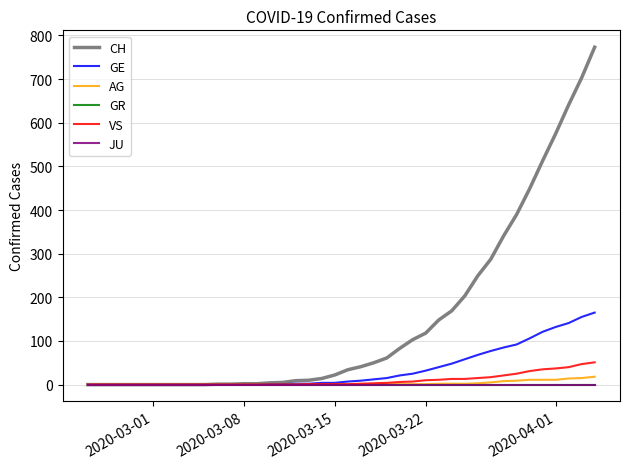

What is the highest value of the VS series?

51